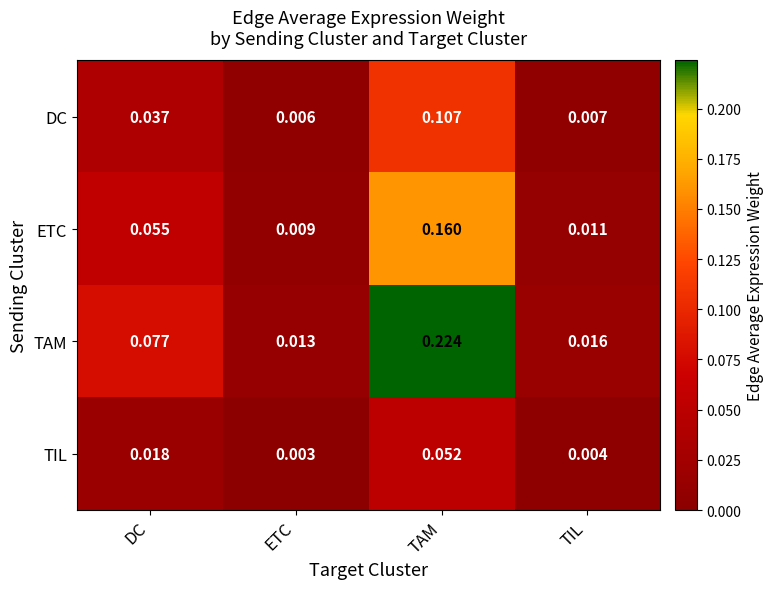

Which series has the largest total across all categories?

TAM